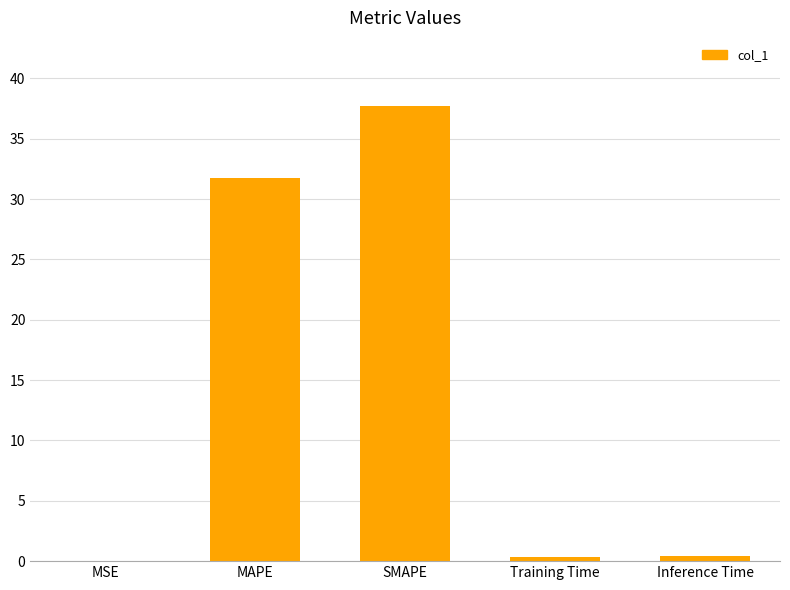

The chart shows a value of 31.7 at MAPE. True or false?

True